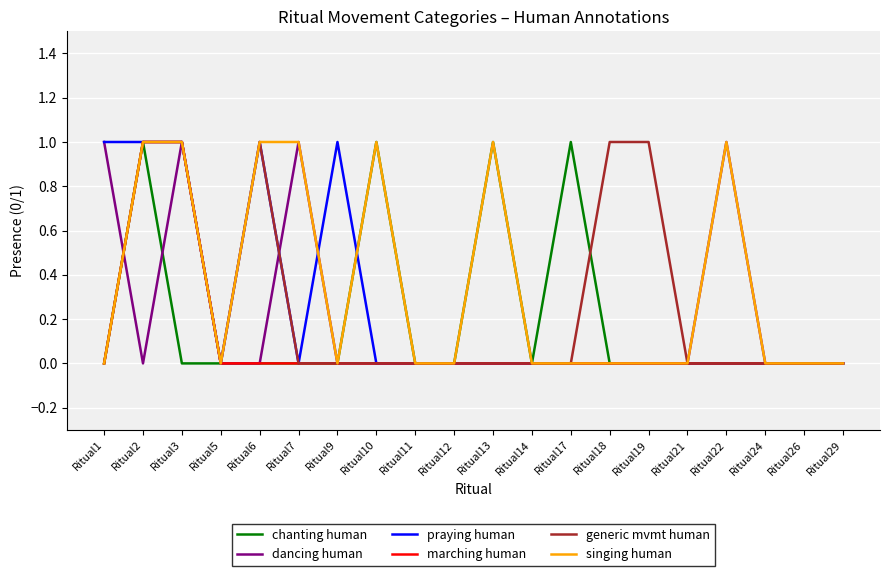

How many lines are shown in the chart?

6